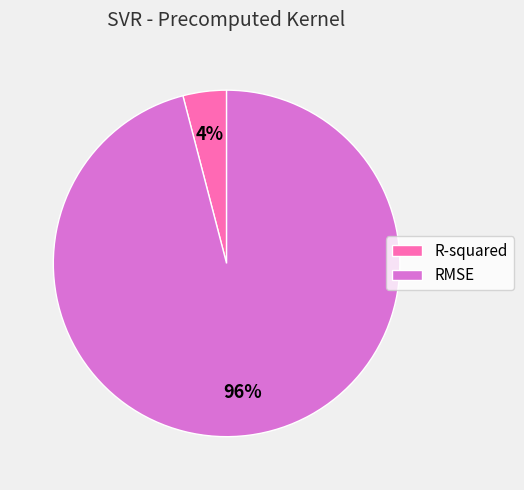

Rank the categories by value from lowest to highest.

R-squared, RMSE